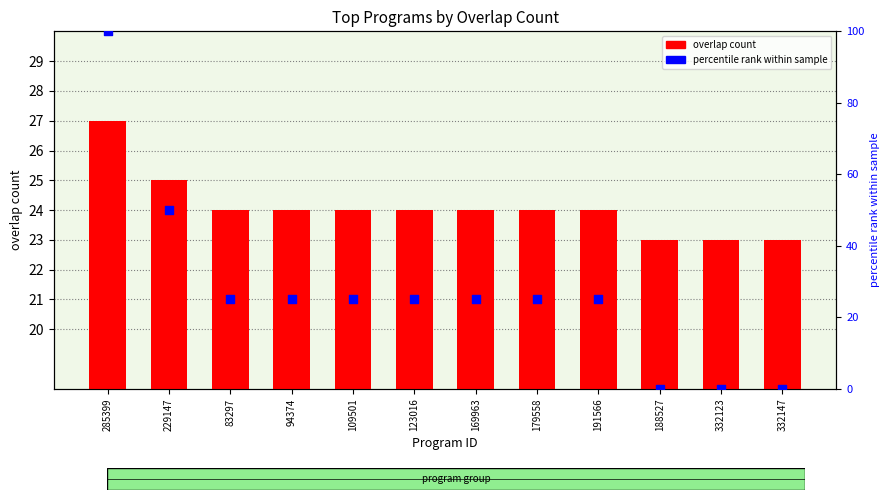

What is the total value across all series at 229147?

75